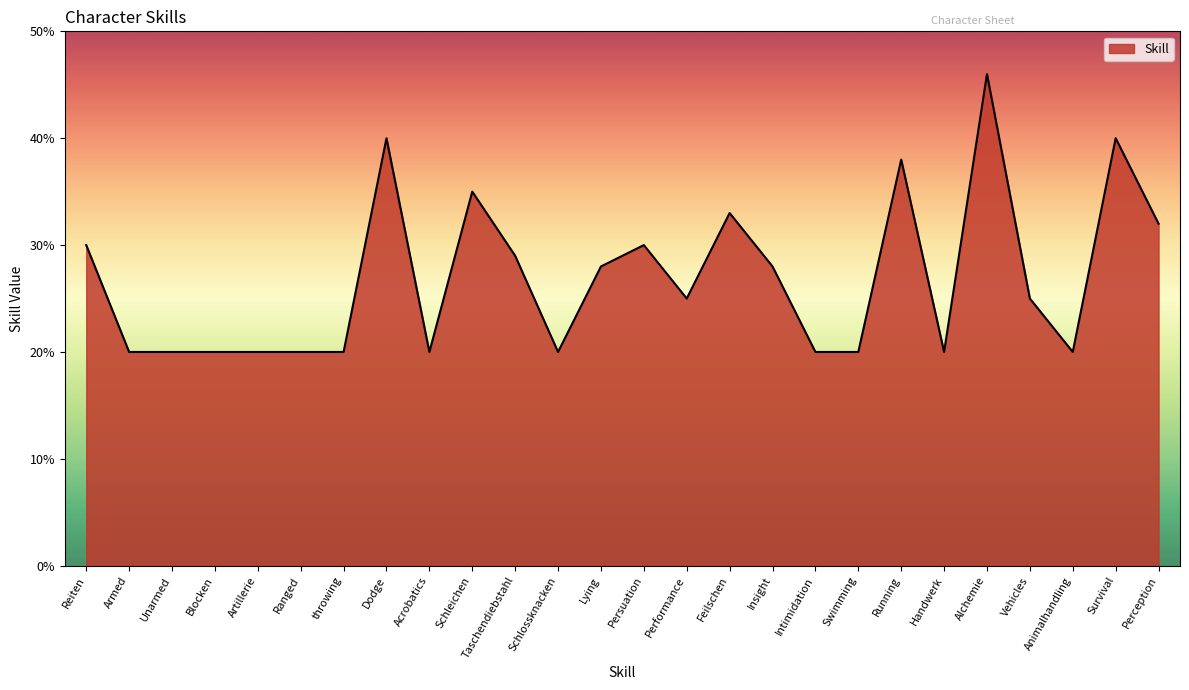

What is the difference between the second highest and second lowest values?

20